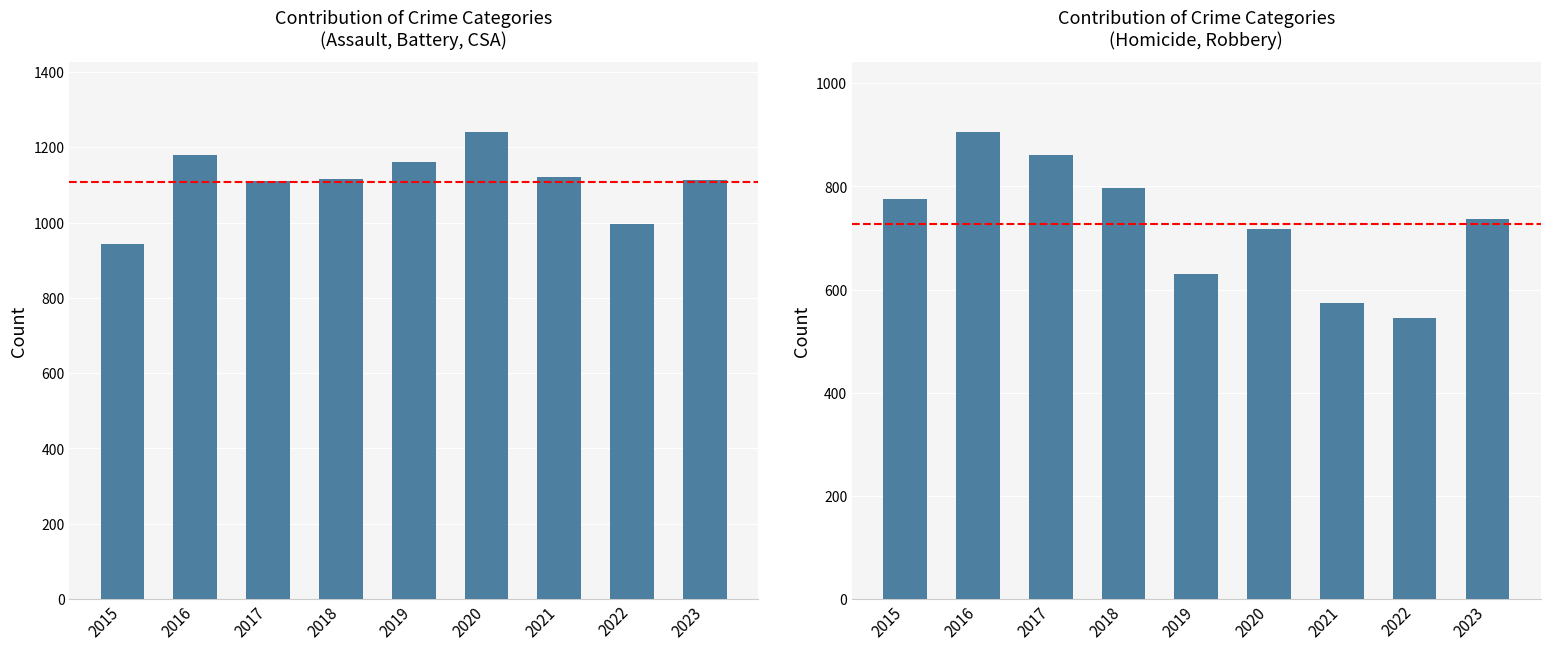

What is the smallest value displayed?

545